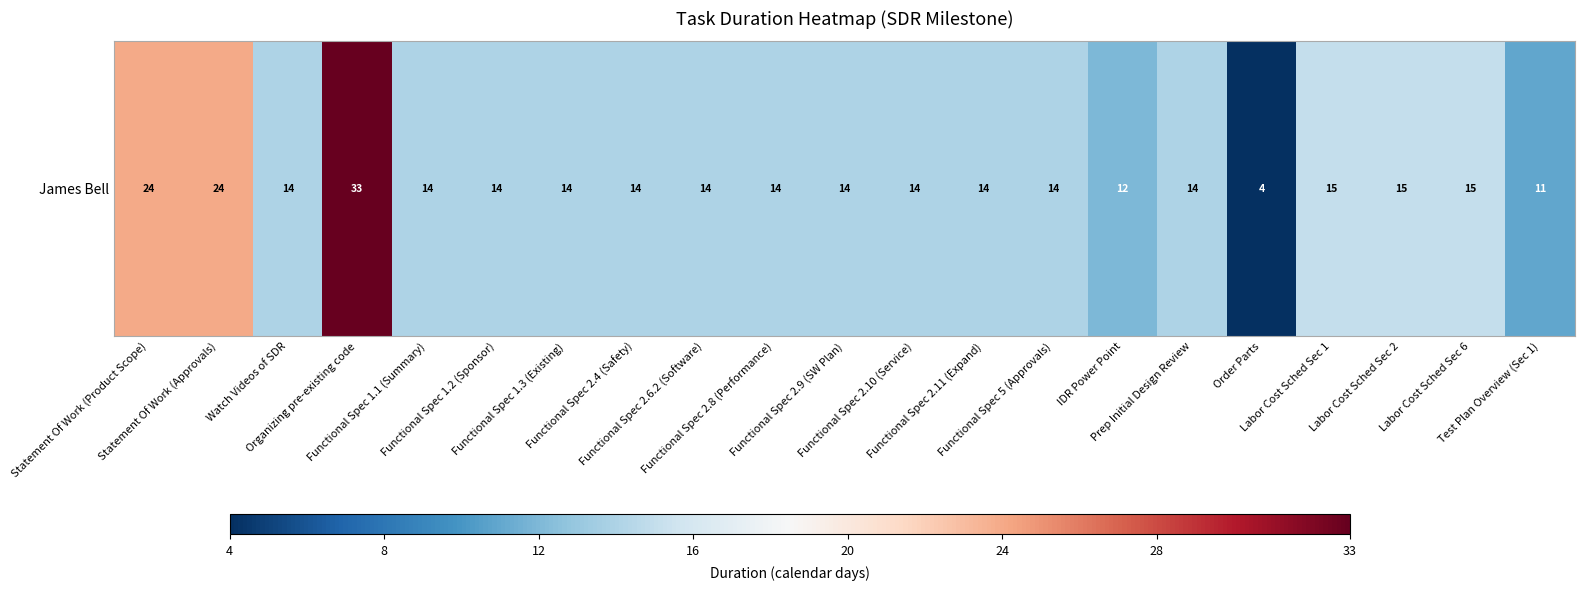

Reading right to left, transcribe all the data shown in this chart.

11	15	15	15	4	14	12	14	14	14	14	14	14	14	14	14	14	33	14	24	24